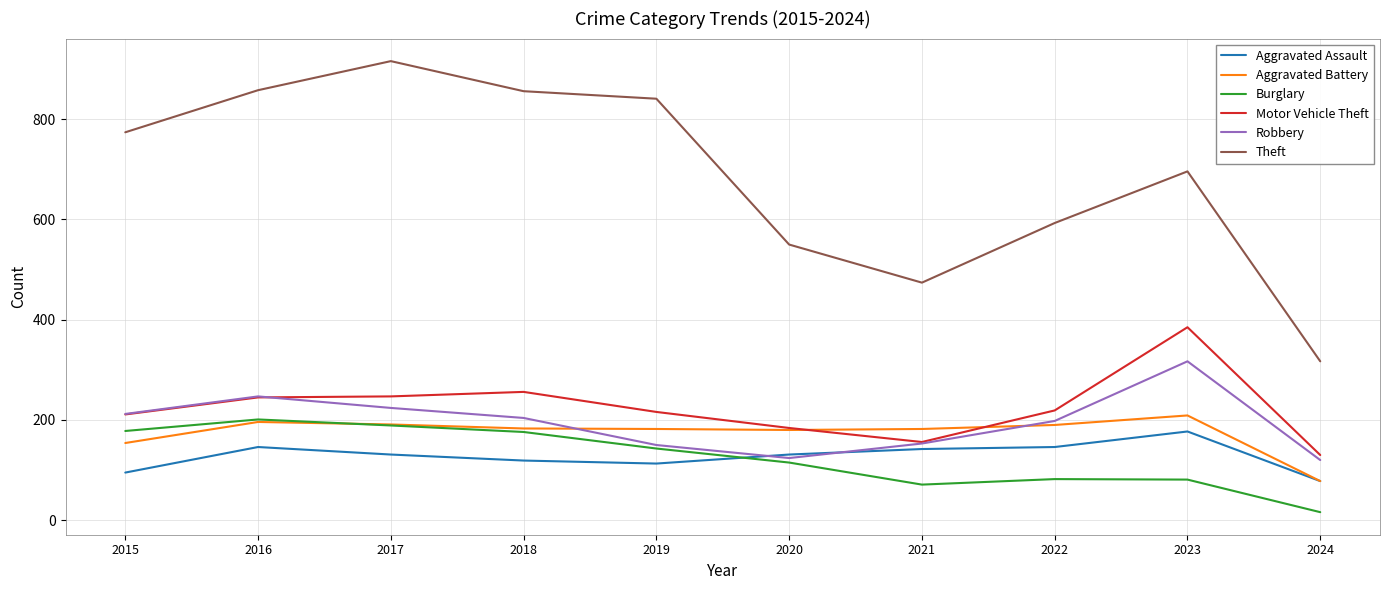

How many lines are shown in the chart?

6